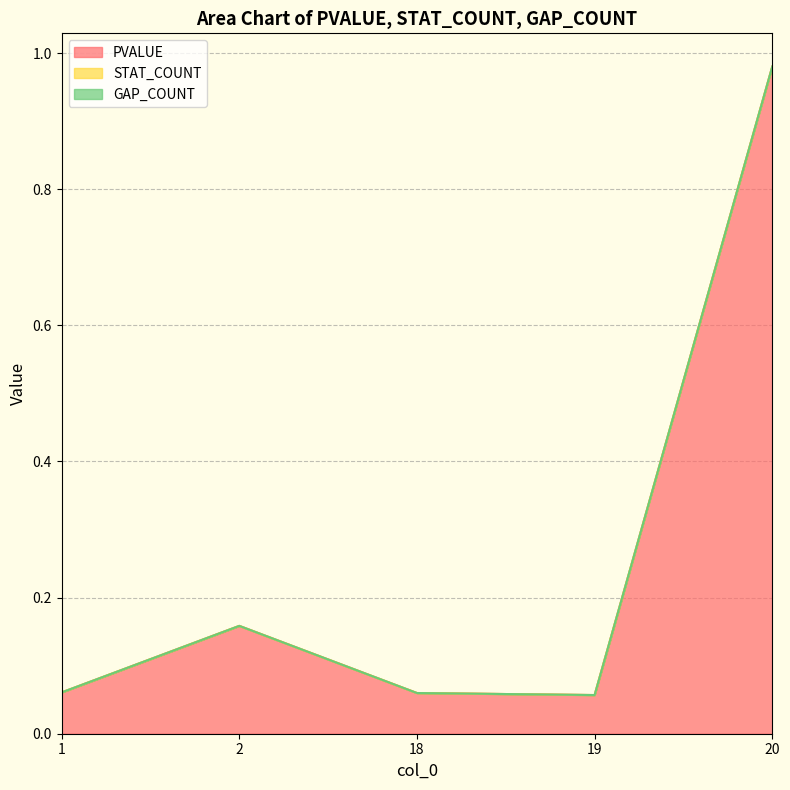

Does the chart display data point markers on the line(s)?

No